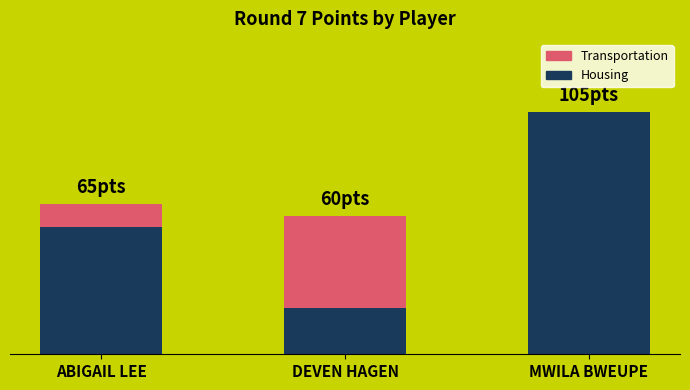

The value of Housing at DEVEN HAGEN is 20. True or false?

True